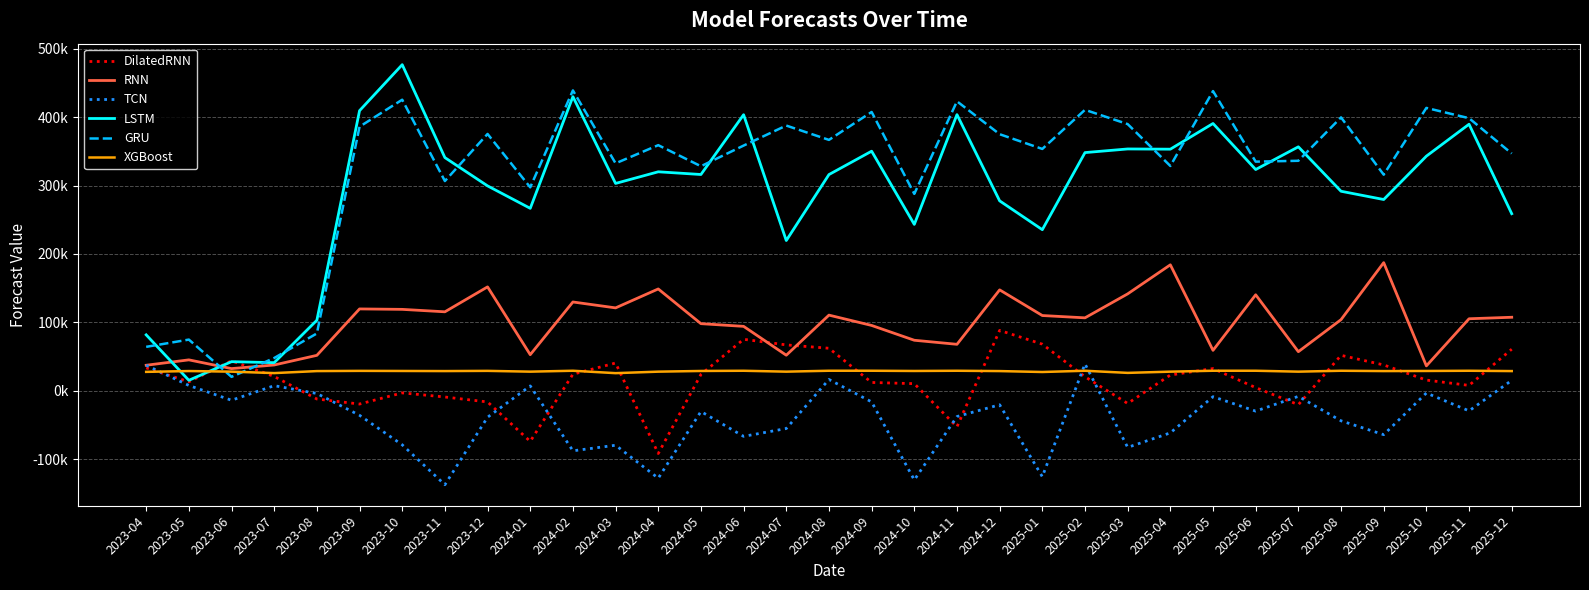

How many interior local peaks does the TCN series have?

10